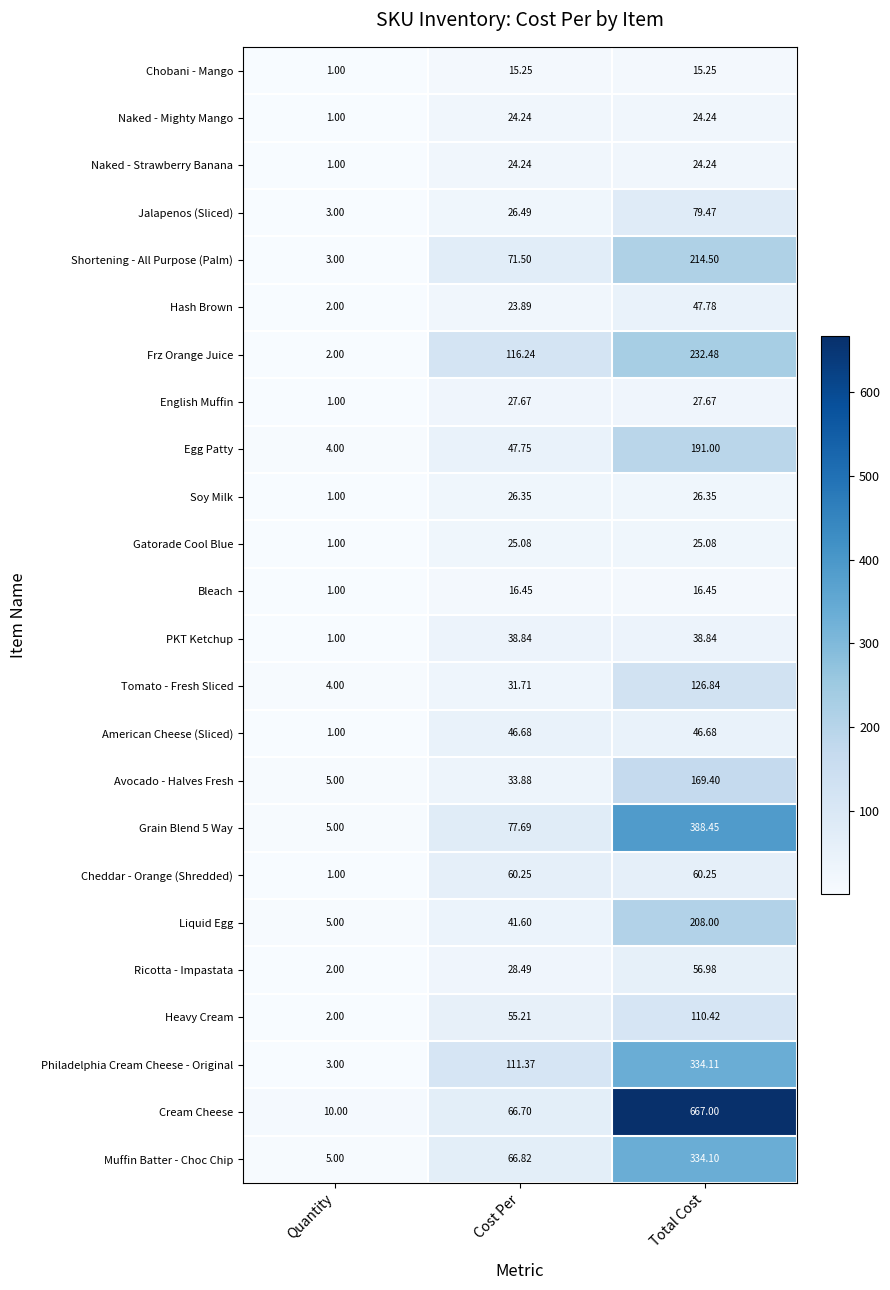

At which category is the sum across all series the highest?

Total Cost